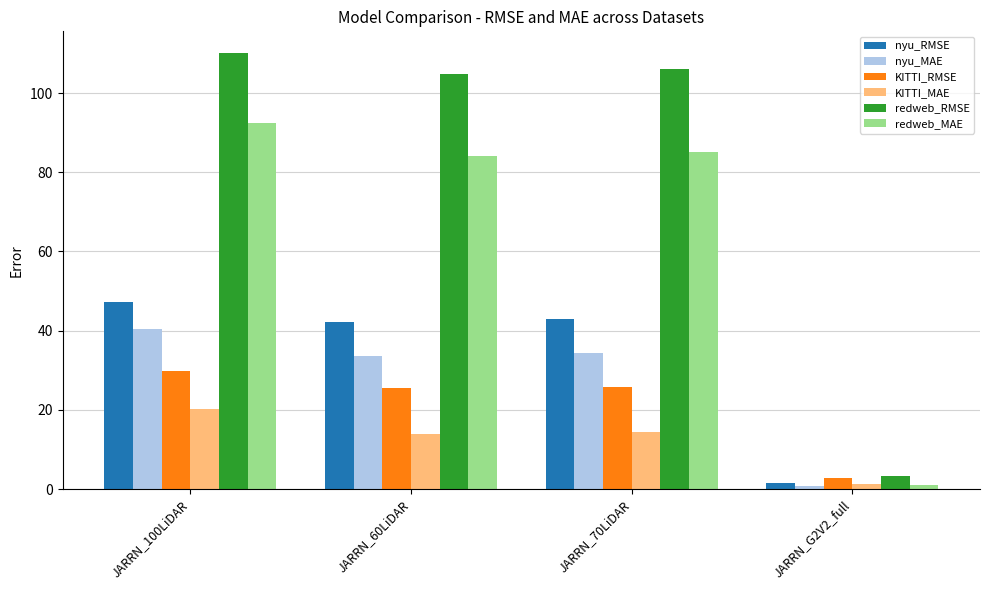

What is the label of the 3rd bar from the right?

JARRN_60LiDAR